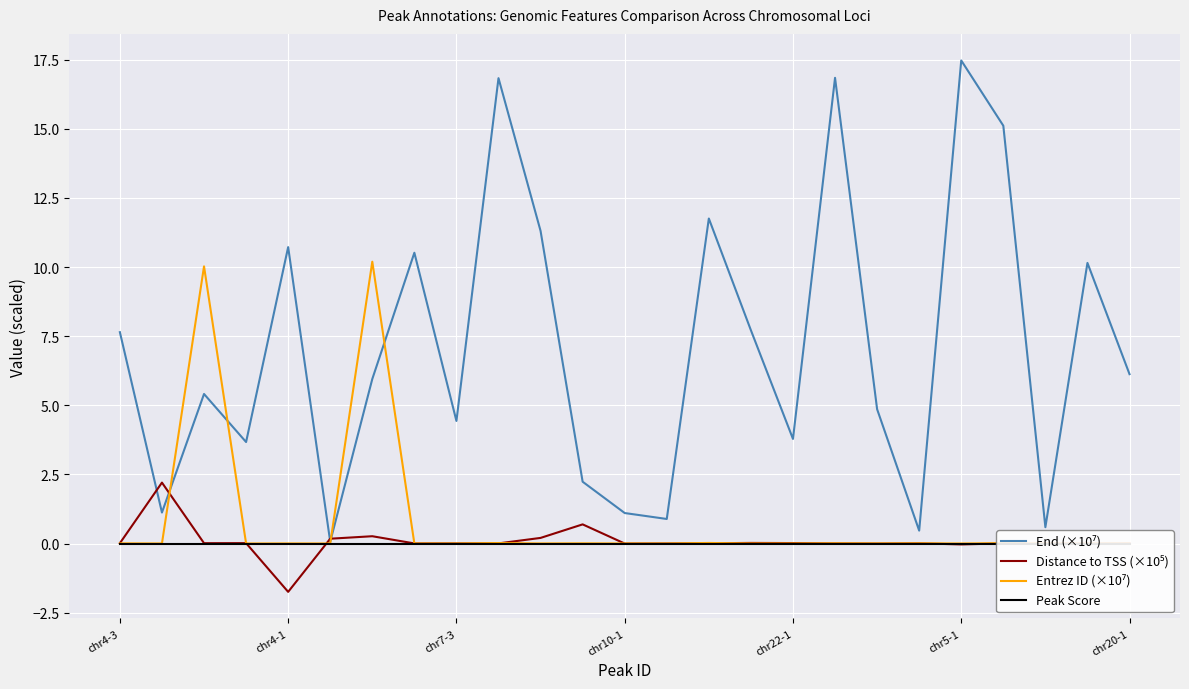

What is the sum of all Entrez ID (×10⁷) values?

20.3